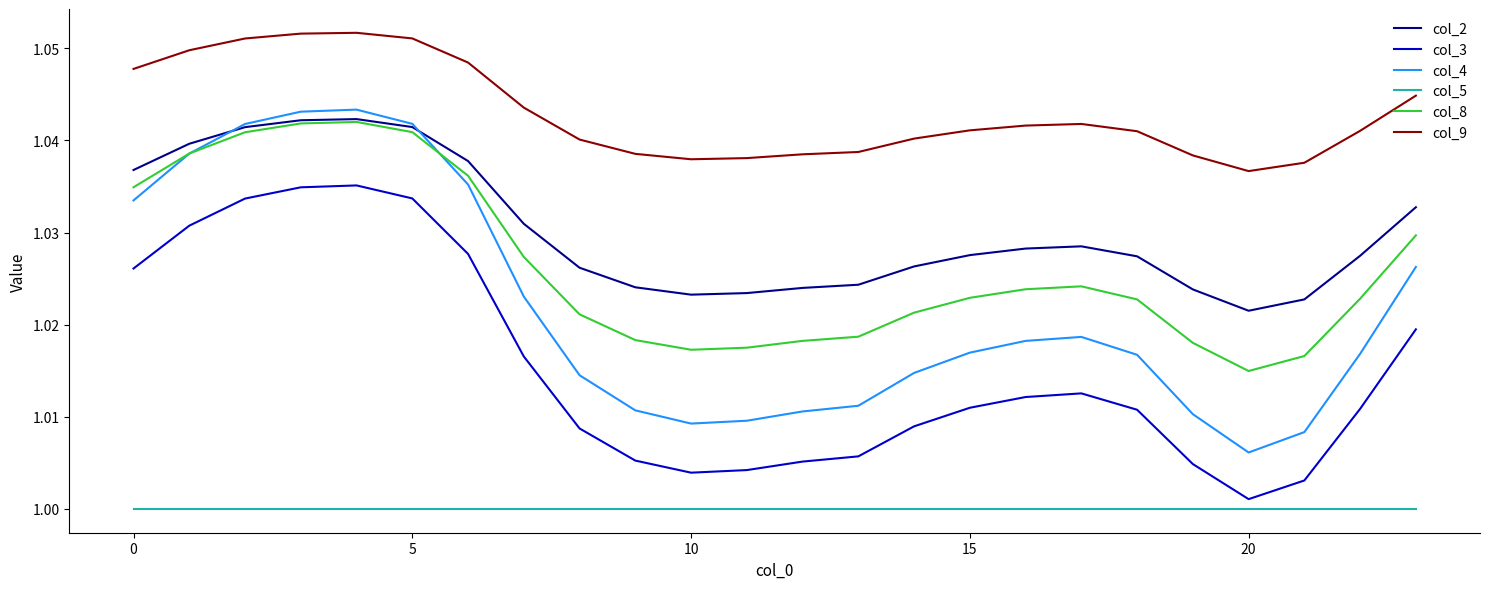

Which series has the largest total across all categories?

col_9